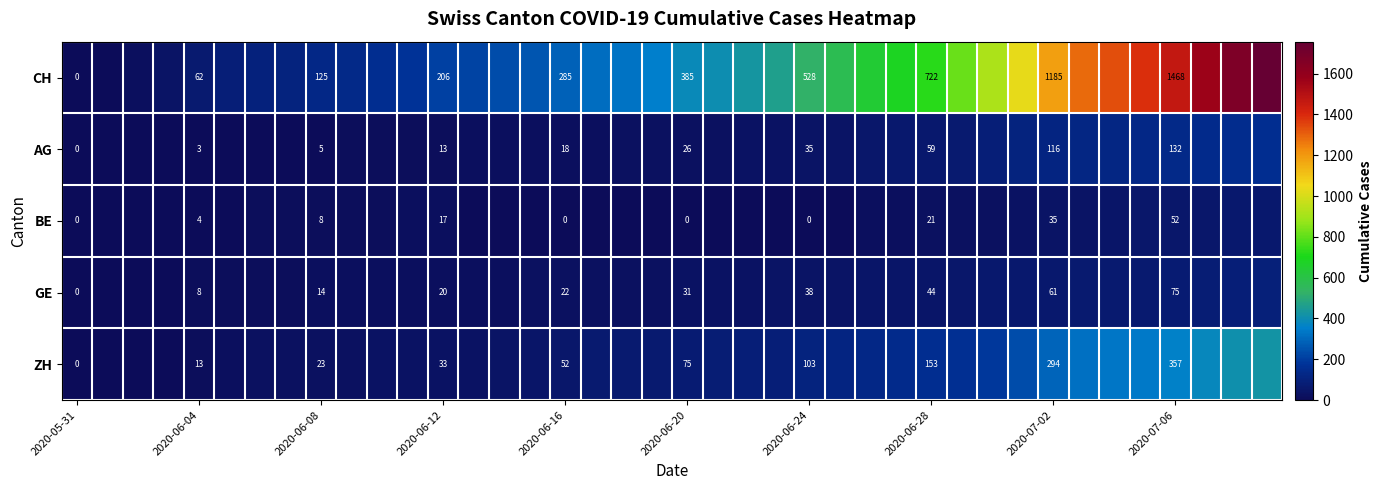

What is the total value across all series at 2020-07-06?

2084